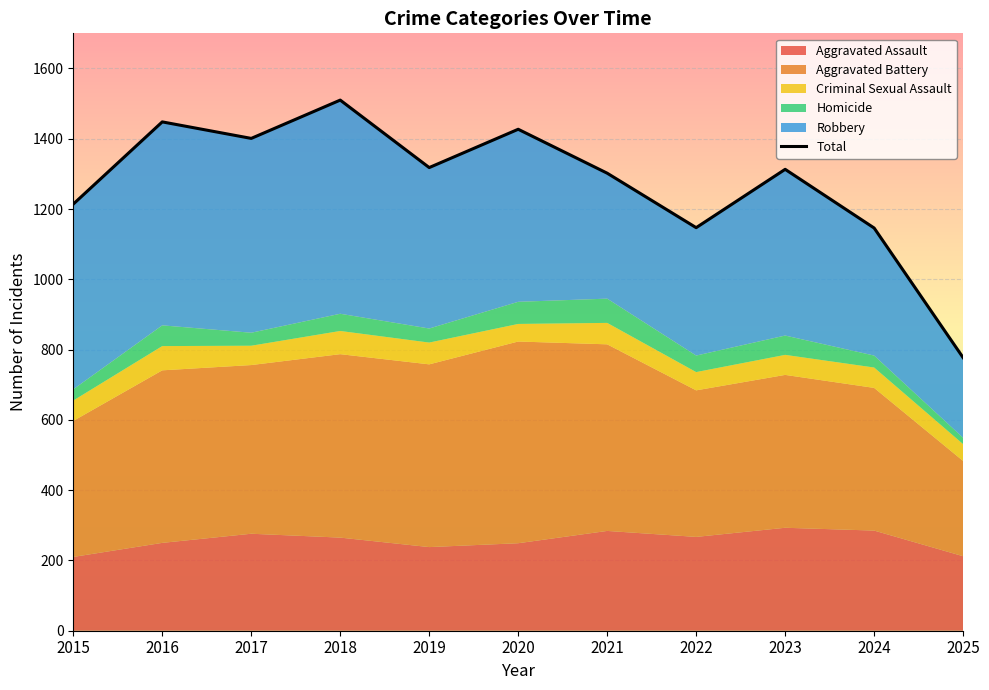

What is the difference between the second highest and minimum values?

671